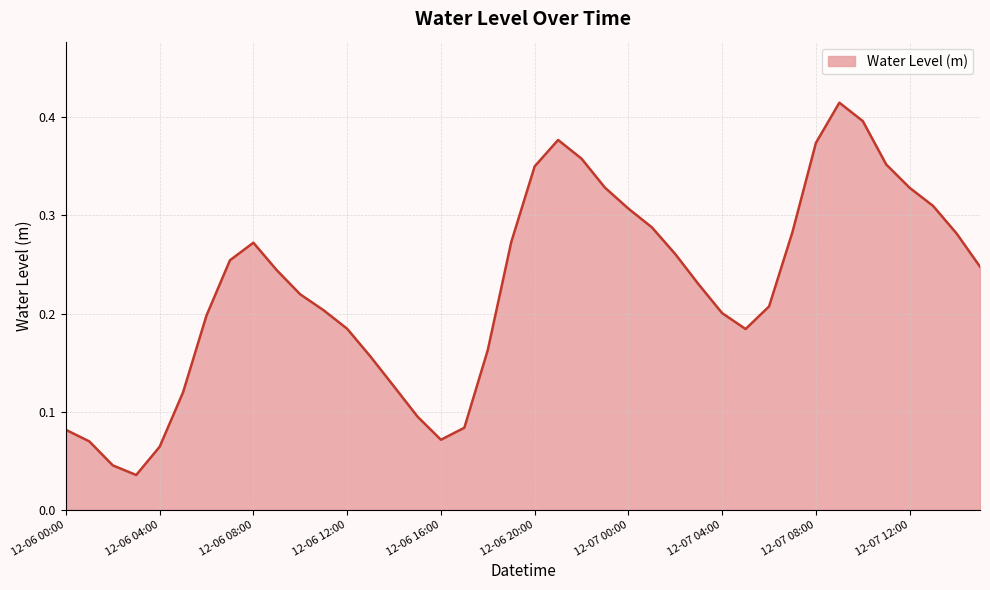

Which label corresponds to the largest value in the chart?

2023-12-07 09:00:00